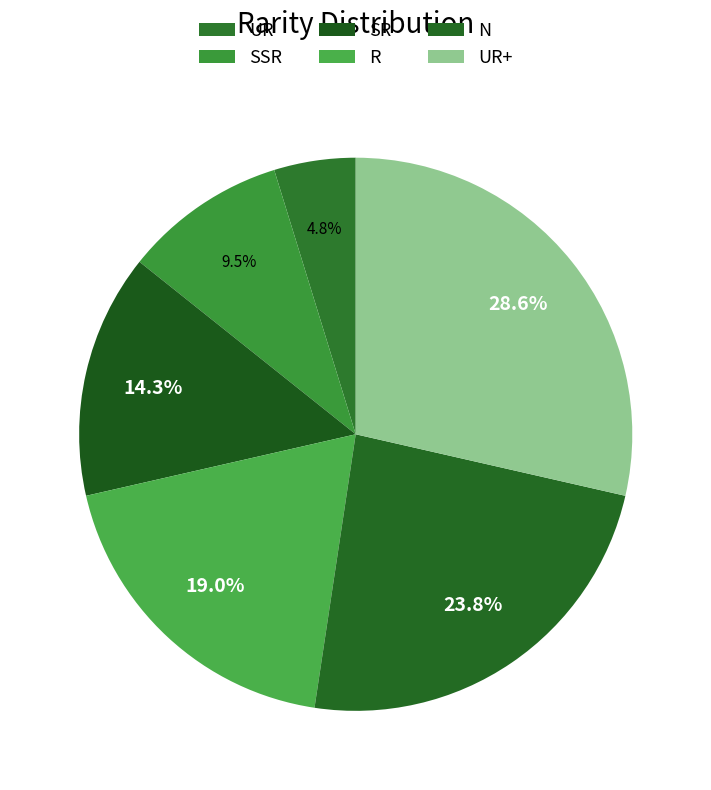

Which slice is the largest?

UR+